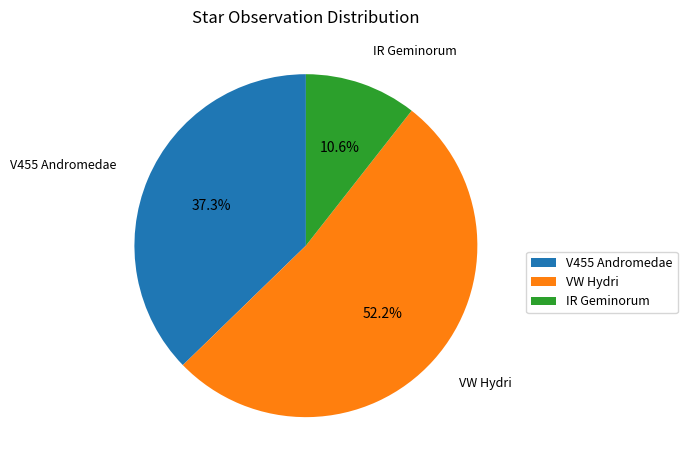

Is it true that VW Hydri is 52% of the pie?

True